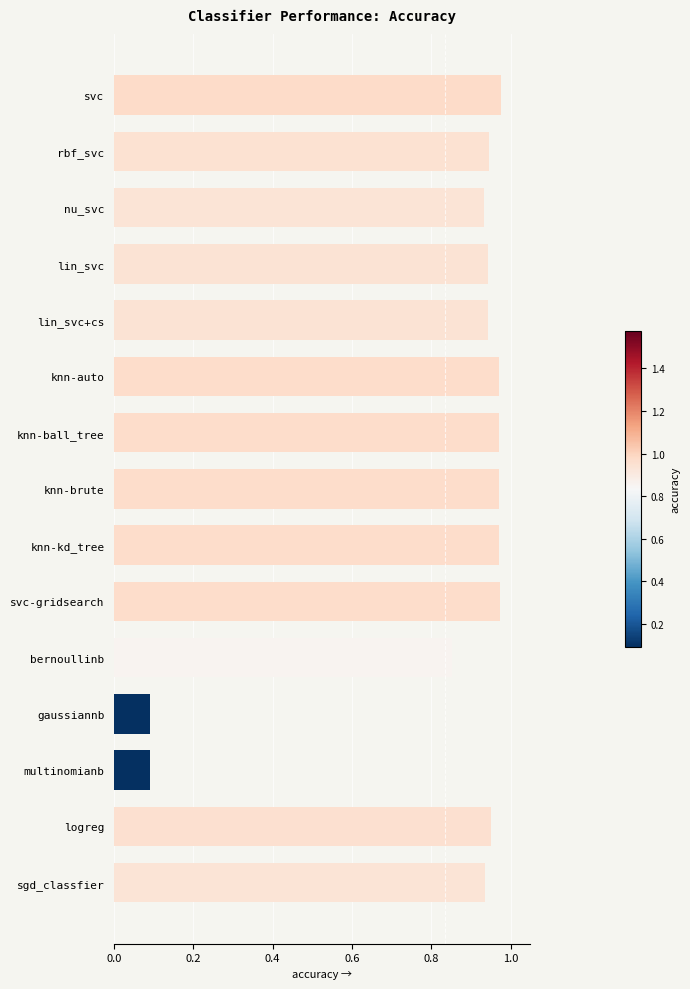

Which has a higher value, knn-ball_tree or rbf_svc?

knn-ball_tree